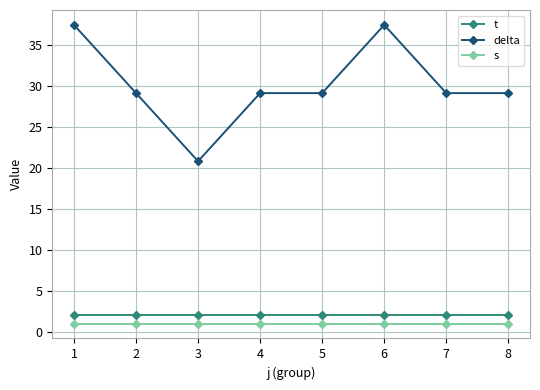

What is the value of the t point at the 3rd from the left?

2.0